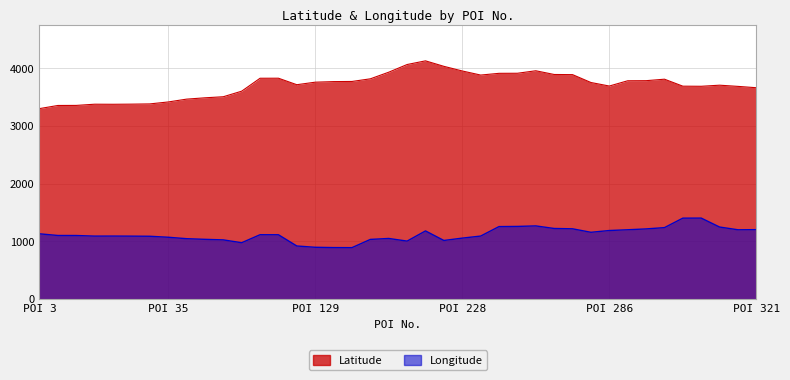

True or false: Latitude and Longitude cross at least once.

False